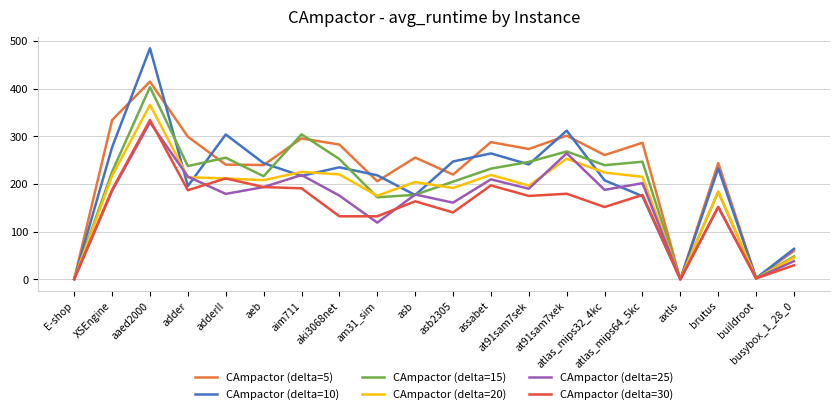

Which series has the largest range (max minus min)?

CAmpactor (delta=10)